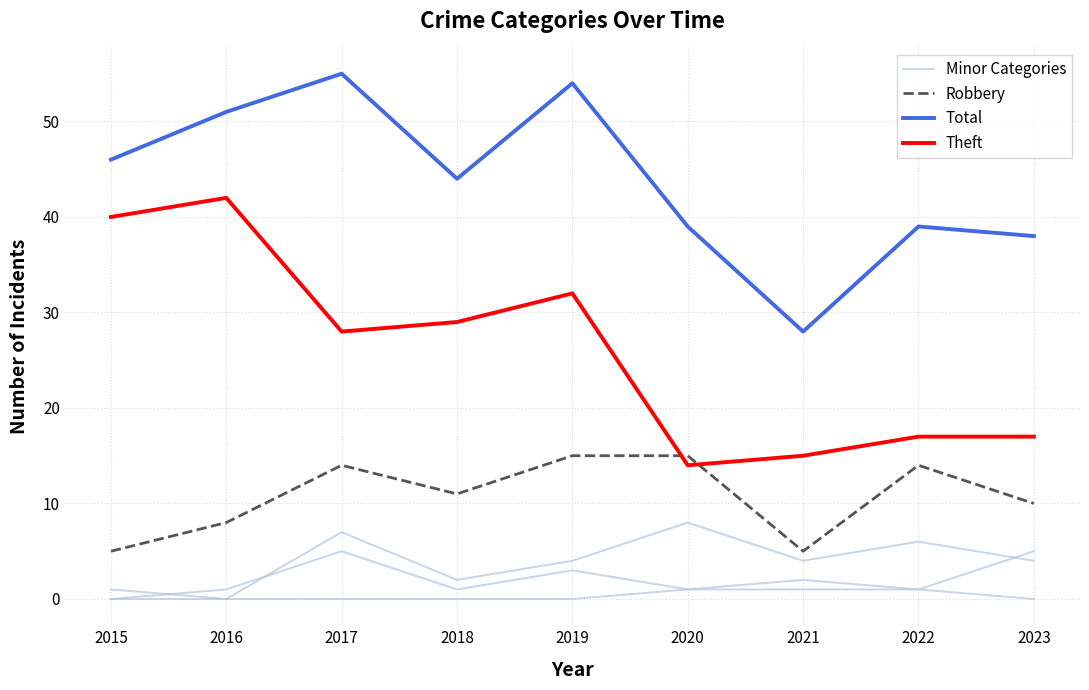

Rank the series at 2016 from highest to lowest value.

Total, Theft, Robbery, Minor Categories